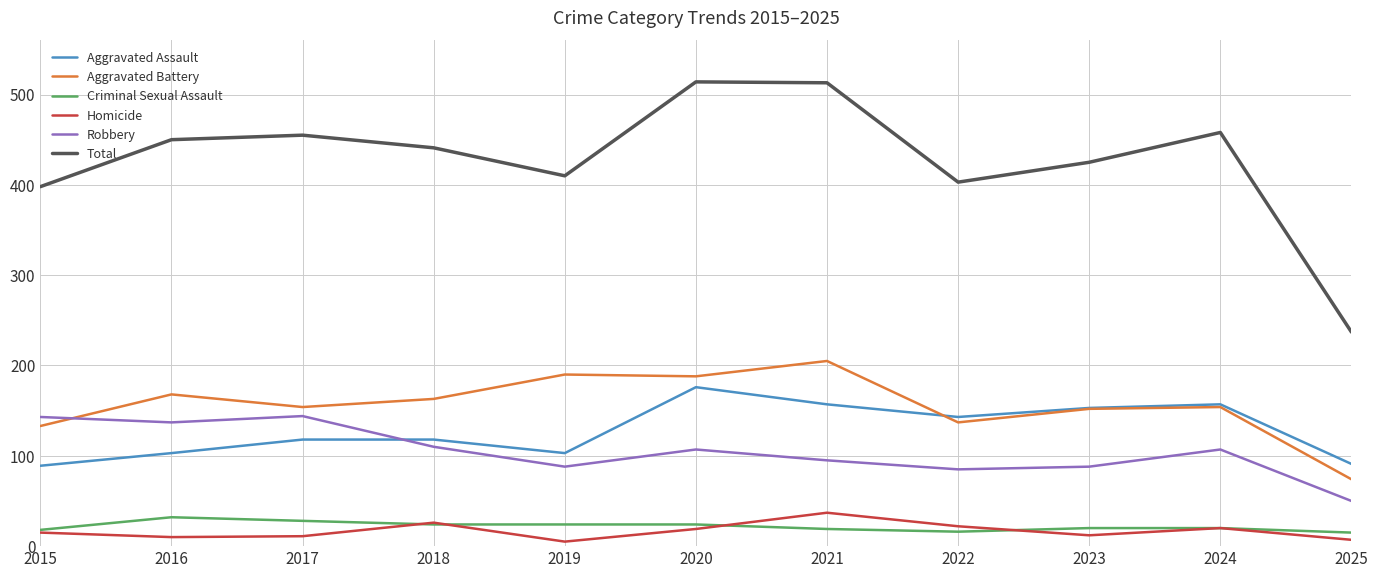

What is the sum of the Aggravated Assault values at 2022 and 2025?

234